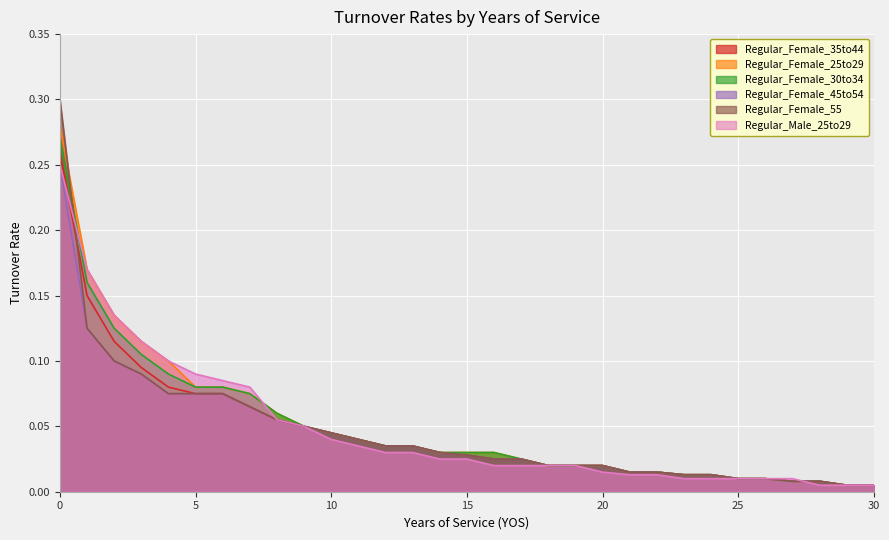

Between which two adjacent categories do Regular_Female_30to34 and Regular_Male_25to29 first intersect?

0 and 1